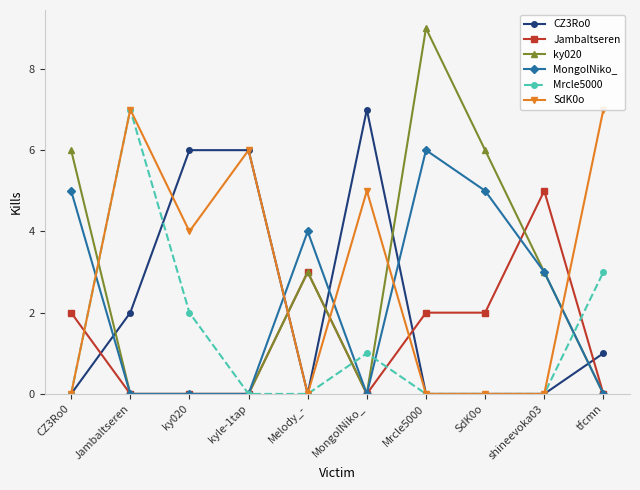

The value of MongolNiko_ at CZ3Ro0 is 9. True or false?

False